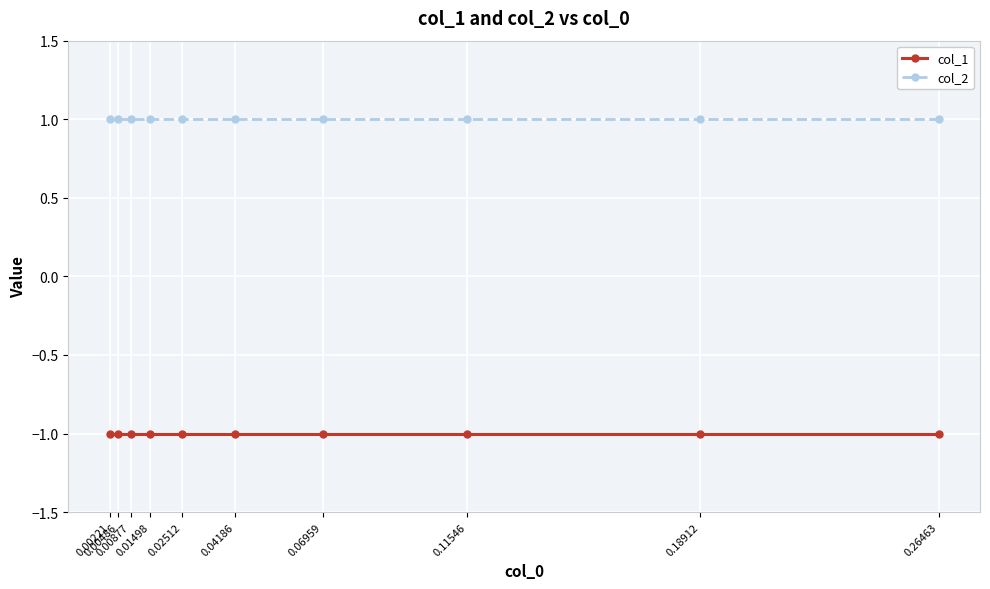

What are all the series names shown in the legend?

col_1, col_2